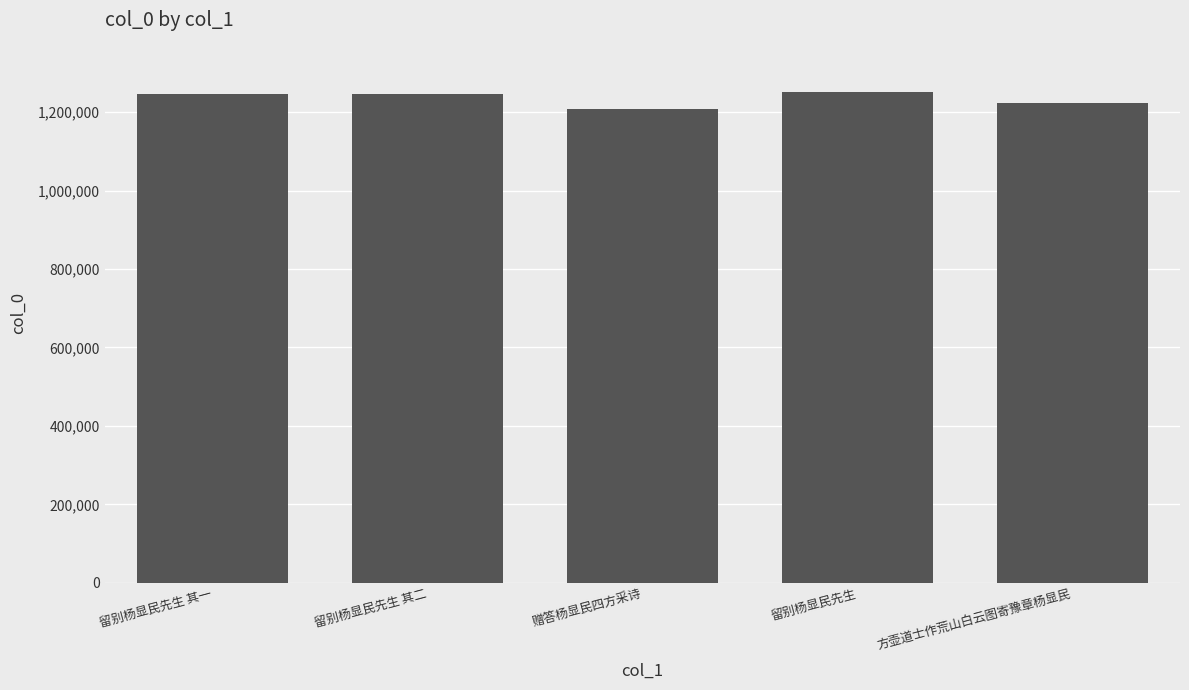

What position from the left is 留别杨显民先生 其一?

1